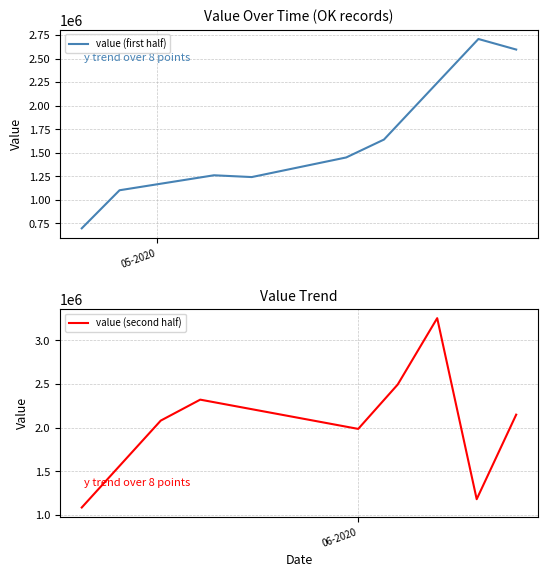

Does the chart have visible grid lines?

Yes